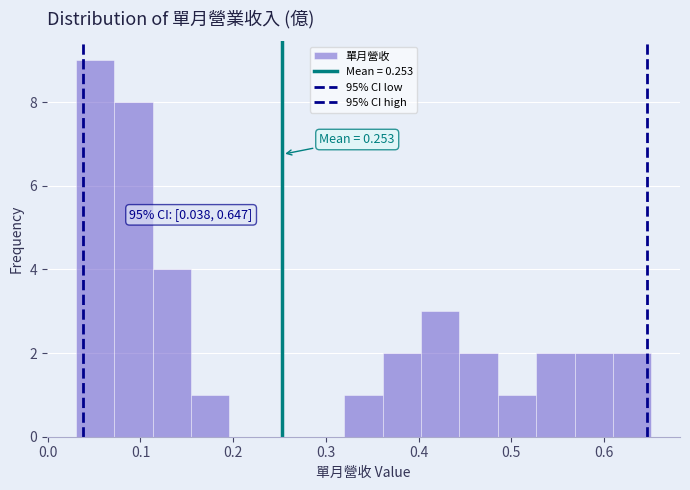

Over which range of the x-axis is the bar tallest?

0.03 to 0.07